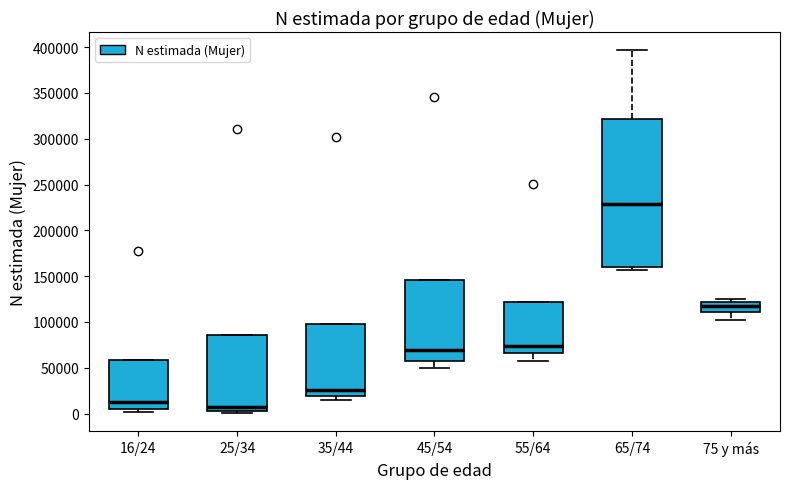

Which box has the highest median line?

65/74